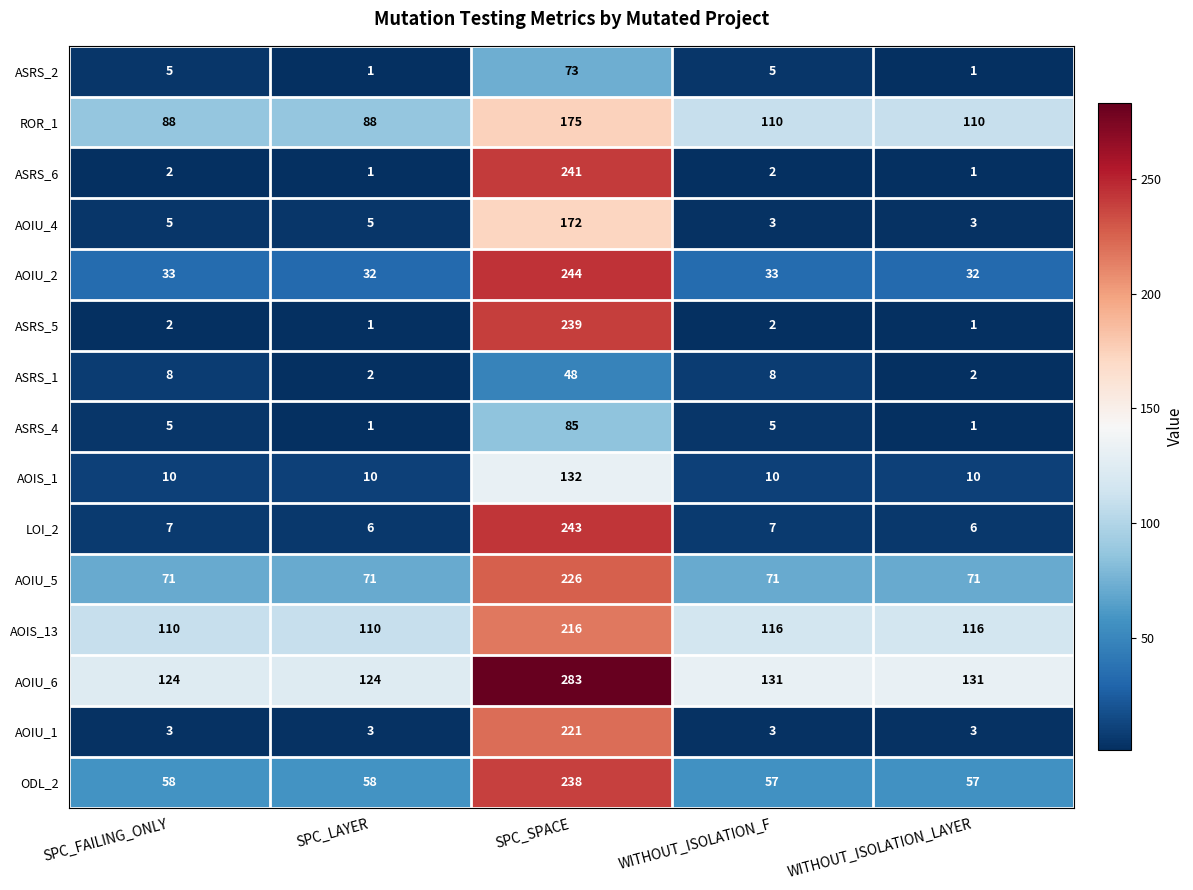

Which series changed the most between SPC_SPACE and WITHOUT_ISOLATION_F?

ASRS_6